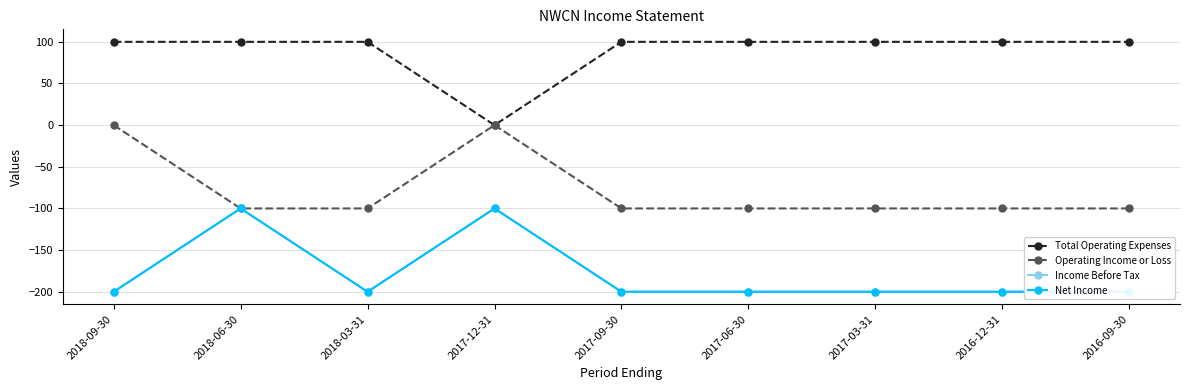

What are all the series names shown in the legend?

Total Operating Expenses, Operating Income or Loss, Income Before Tax, Net Income